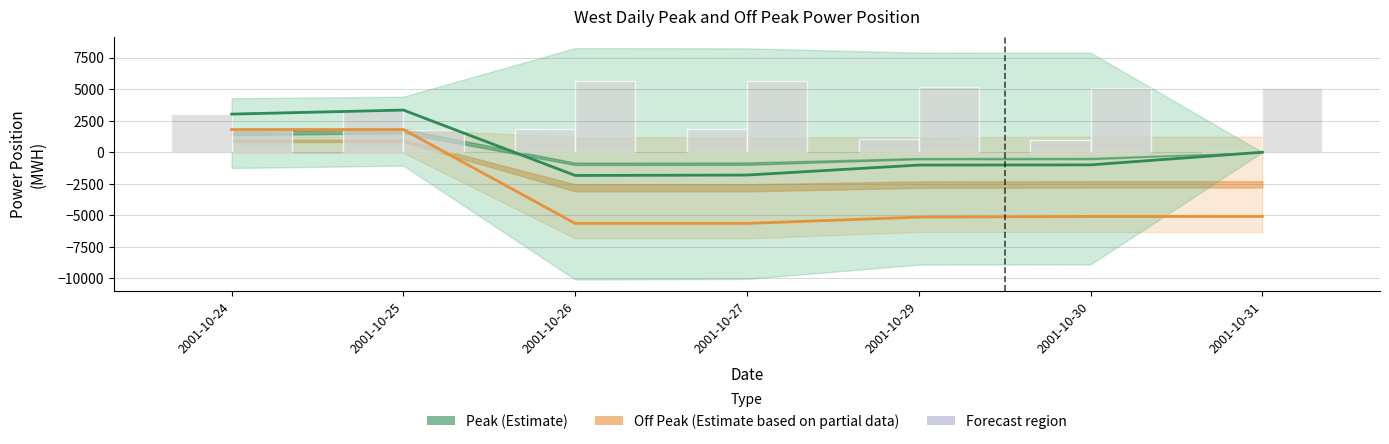

Is it true that |Total Off Peak| Bar equals 5141.7 at 2001-10-29?

True